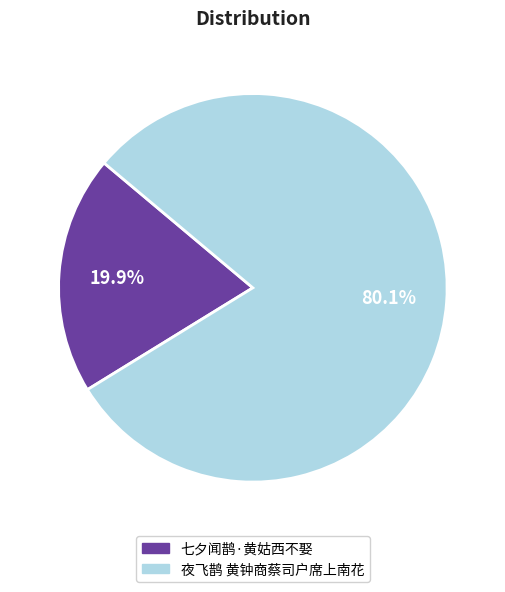

What is the ratio of the value at 夜飞鹊 黄钟商蔡司户席上南花 to the value at 七夕闻鹊·黄姑西不娶?

4.0